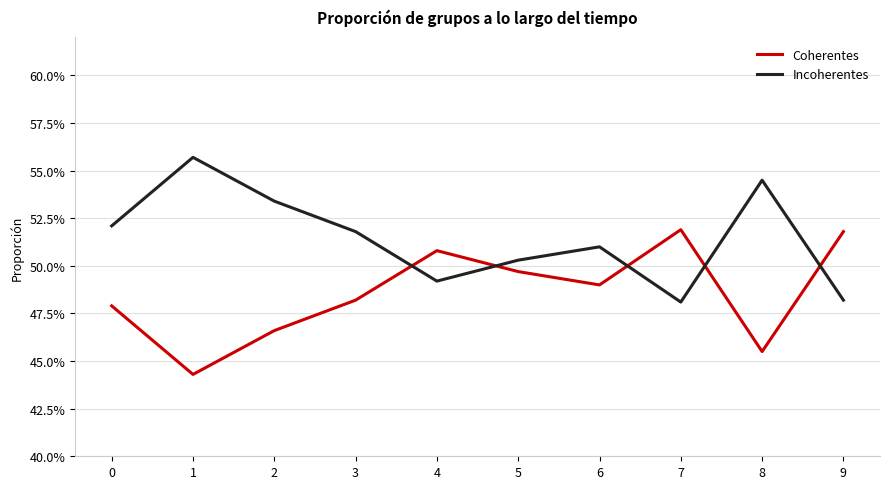

What are all the series names shown in the legend?

Coherentes, Incoherentes